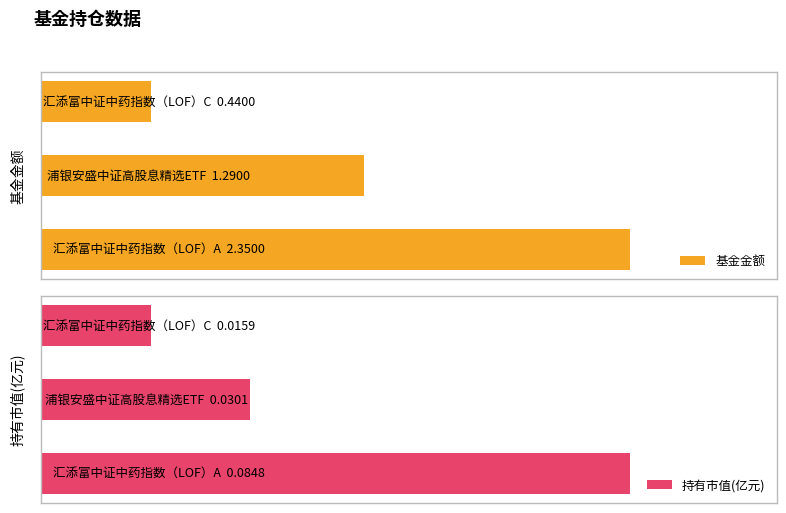

Reading left to right, list all the values displayed in this chart.

基金金额: 2.4	1.3	0.4
持有市值(亿元): 0.1	0.0	0.0